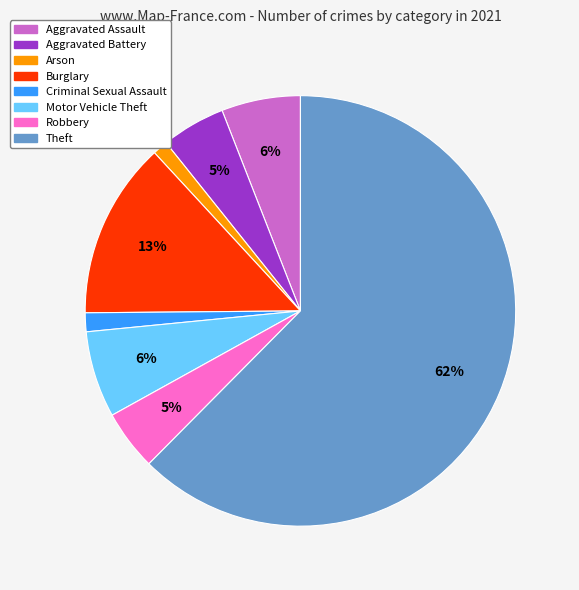

To the nearest percent, what portion does Aggravated Assault represent?

6%